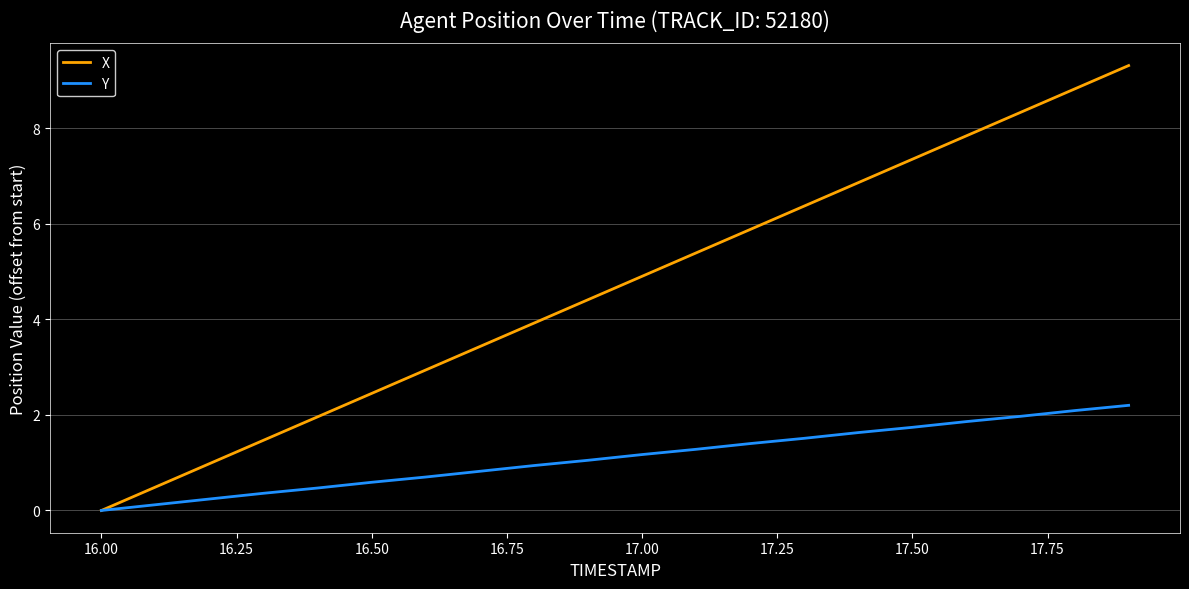

How many values in X are above zero?

19